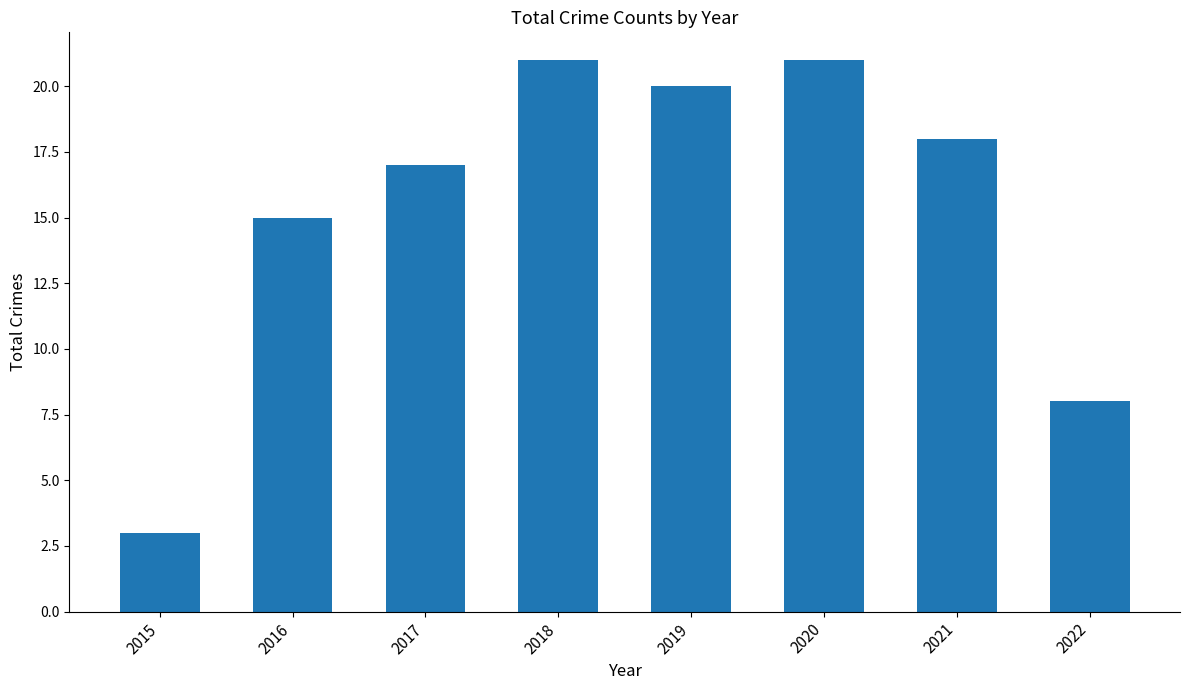

Reading left to right, list all the values displayed in this chart.

2015=3	2016=15	2017=17	2018=21	2019=20	2020=21	2021=18	2022=8